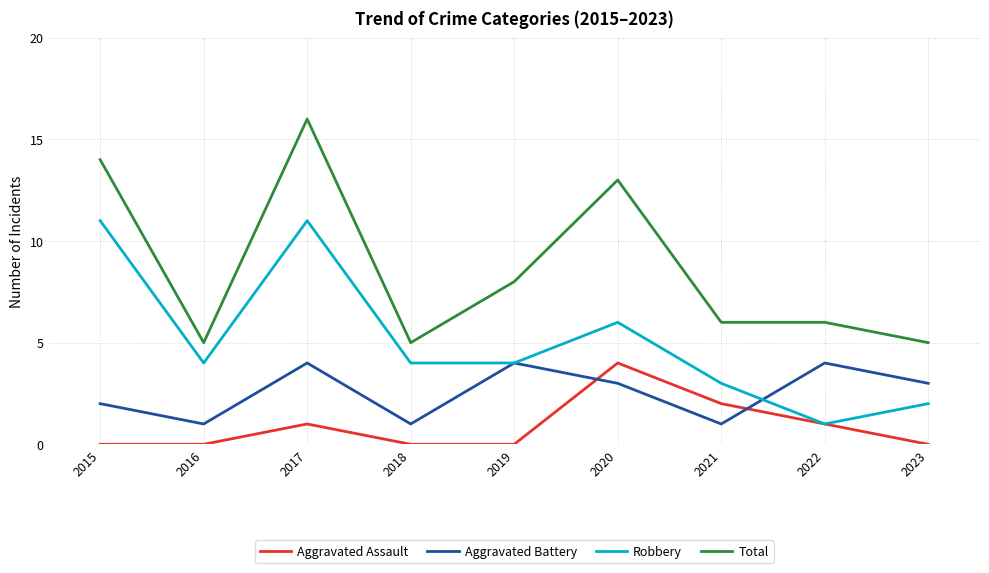

Which series has the largest total across all categories?

Total